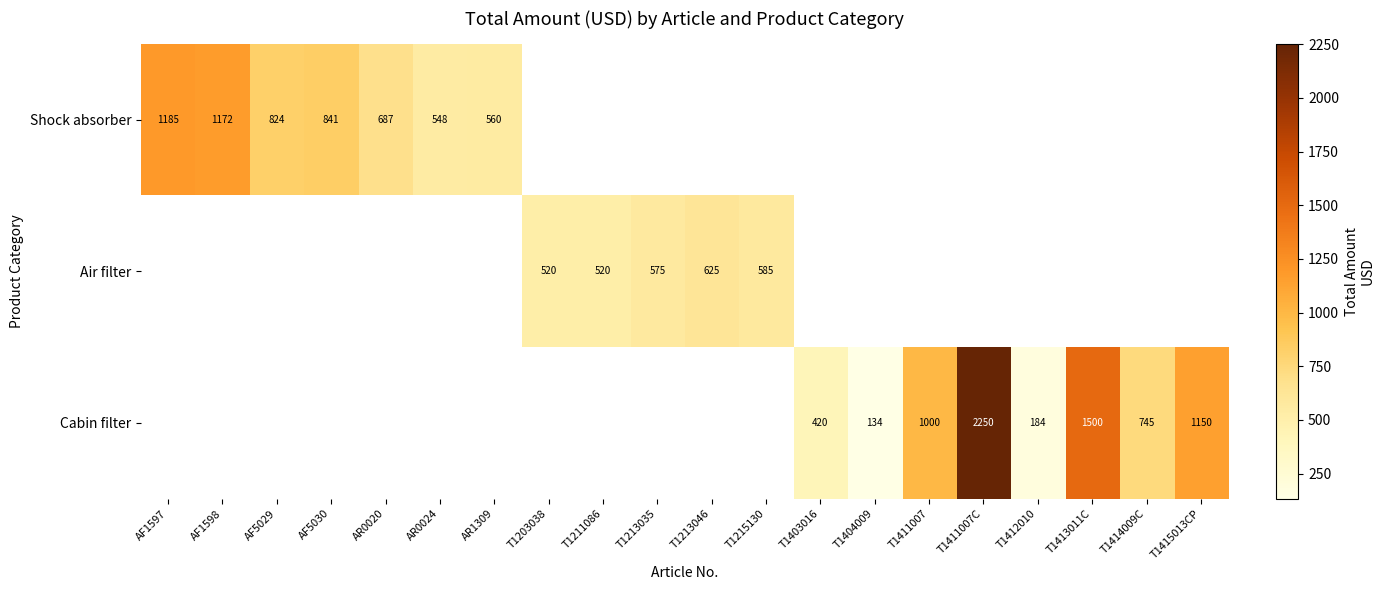

What is the difference between the Cabin filter values at T1412010 and T1414009C?

561